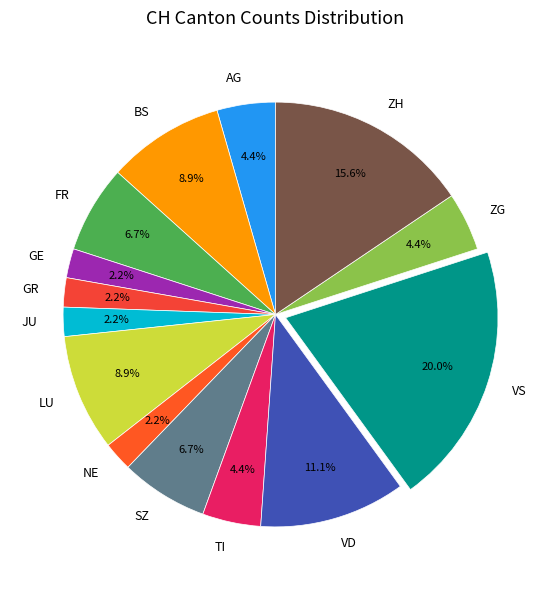

Which slice is the largest?

VS